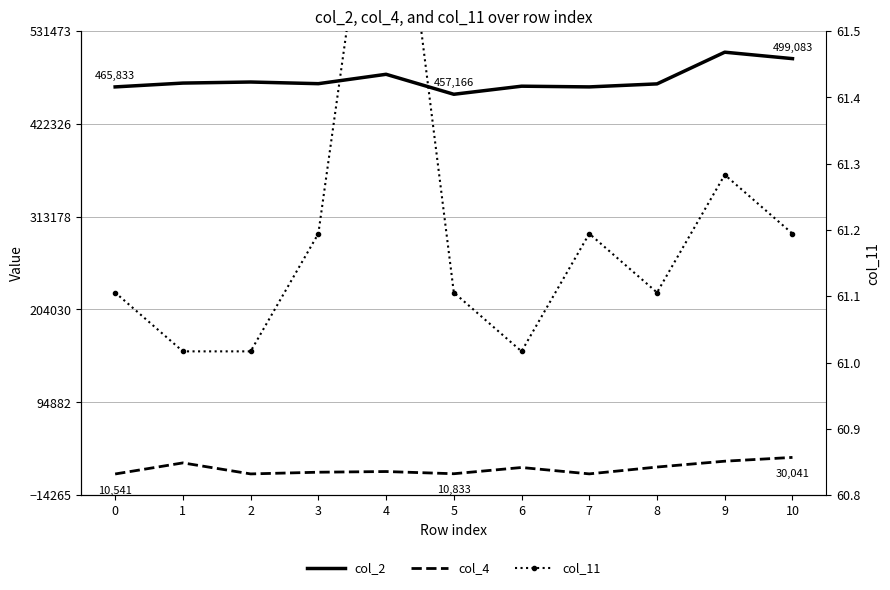

Reading right to left, transcribe all the data shown in this chart.

col_2: 10=499083.0	9=506667.0	8=469375.0	7=465833.0	6=466666.0	5=457166.0	4=480667.0	3=469625.0	2=471583.0	1=470334.0	0=465833.0
col_4: 10=30041.0	9=25584.0	8=18709.0	7=10667.0	6=18166.0	5=10833.0	4=13417.0	3=12625.0	2=10625.0	1=23584.0	0=10541.0
col_11: 10=61.2	9=61.3	8=61.1	7=61.2	6=61.0	5=61.1	4=61.9	3=61.2	2=61.0	1=61.0	0=61.1